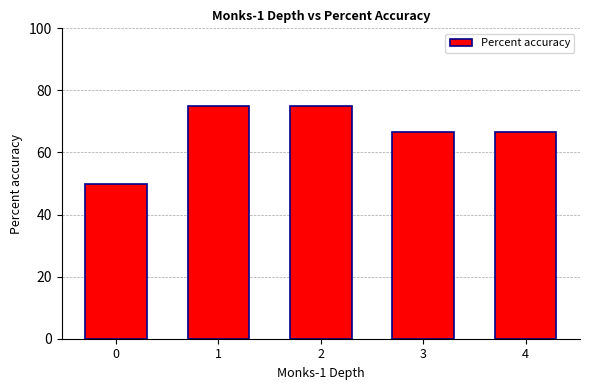

What is the approximate value at 2?

75.0